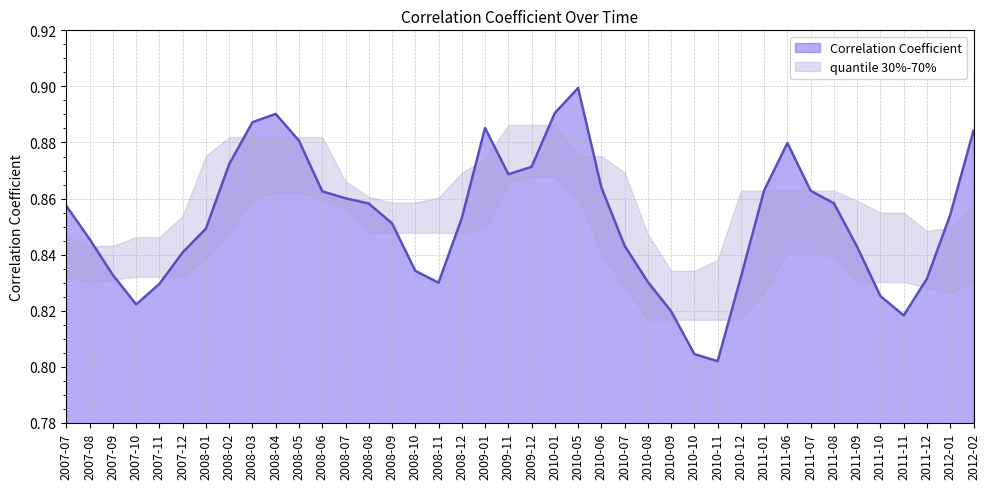

Count the values in the range 0 to 1.

40